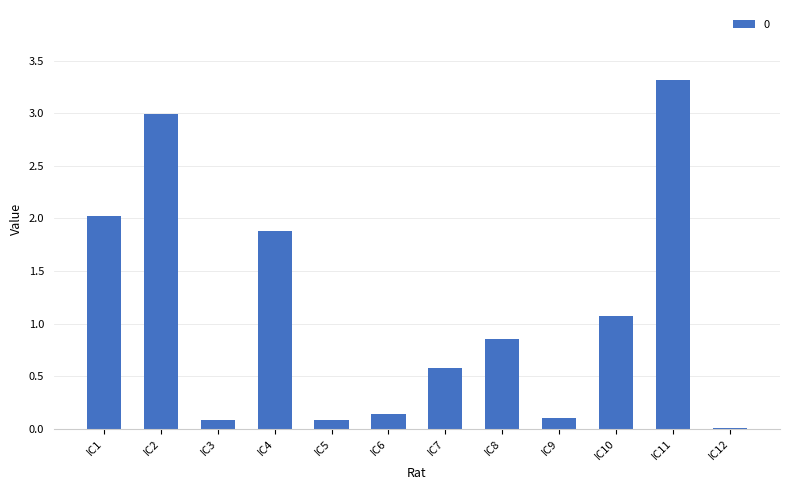

What is the sum of the values at IC6 and IC2?

3.1